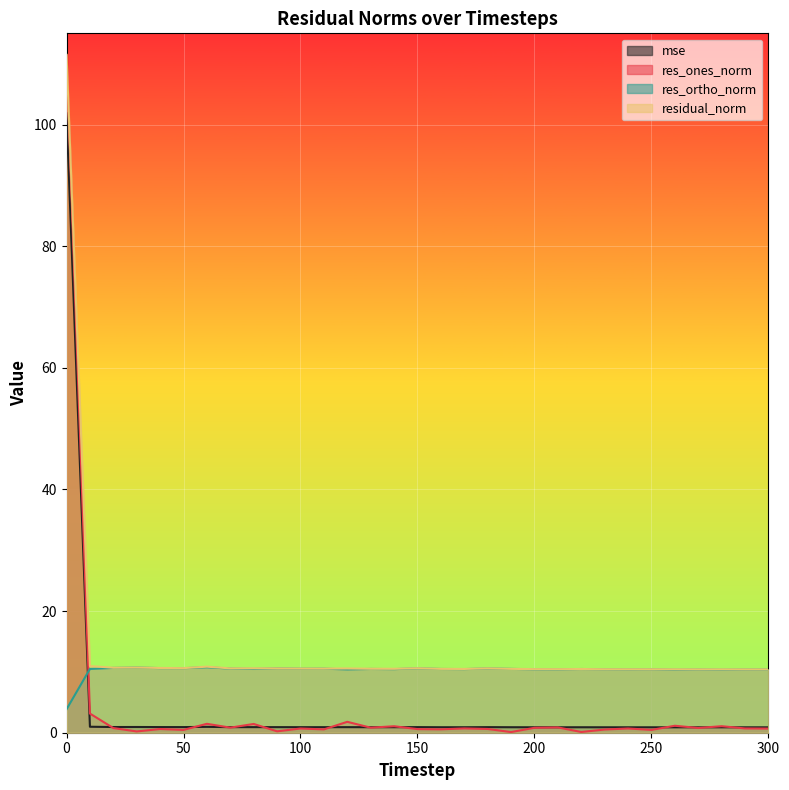

What are all the series names shown in the legend?

mse, res_ones_norm, res_ortho_norm, residual_norm